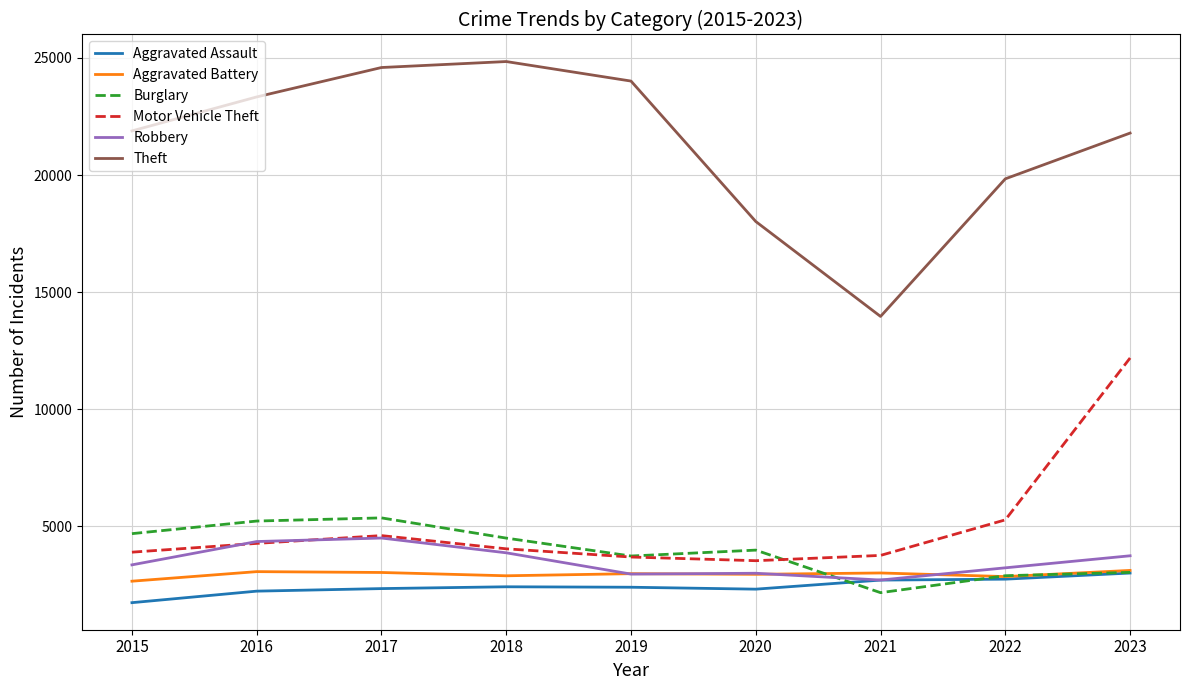

True or false: Robbery and Theft intersect in this chart.

False